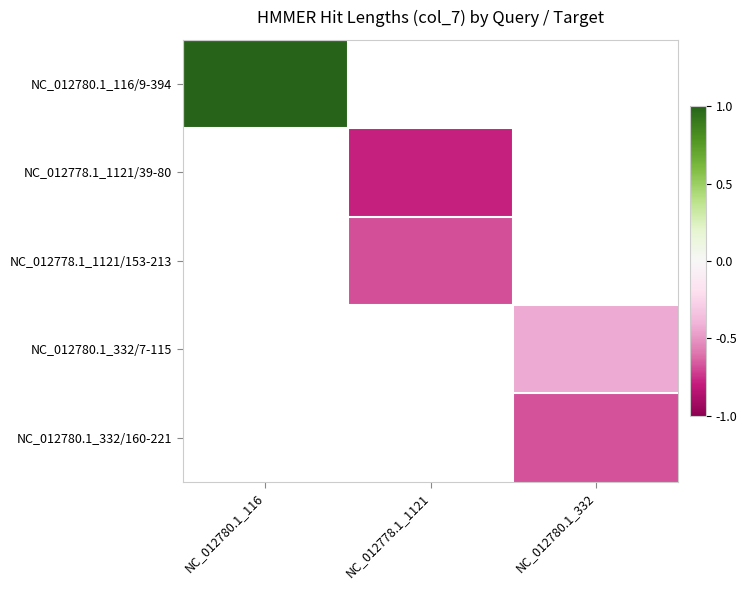

What is the approximate value of NC_012780.1_332/7-115 at NC_012780.1_332?

-0.4